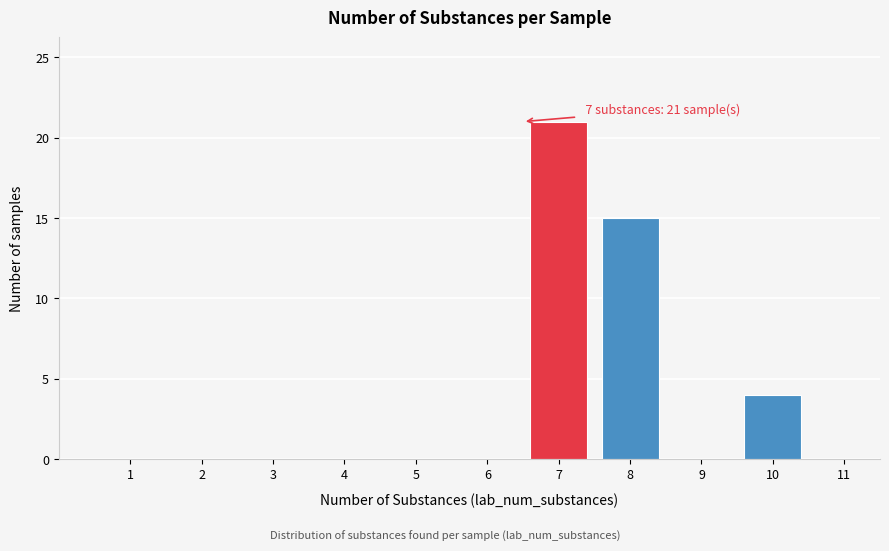

Reading left to right, transcribe all the data shown in this chart.

1=0	2=0	3=0	4=0	5=0	6=0	7=21	8=15	9=0	10=4	11=0